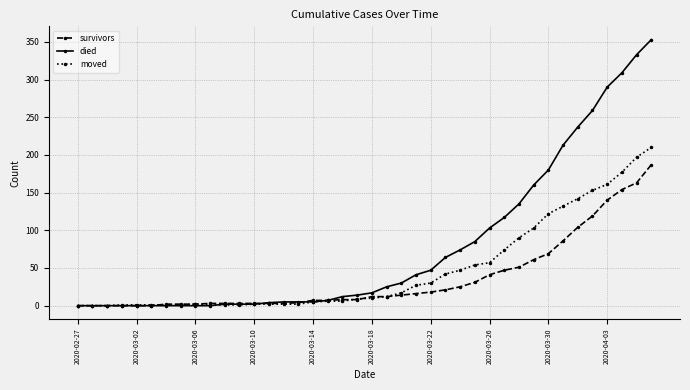

What is the maximum value for moved?

210